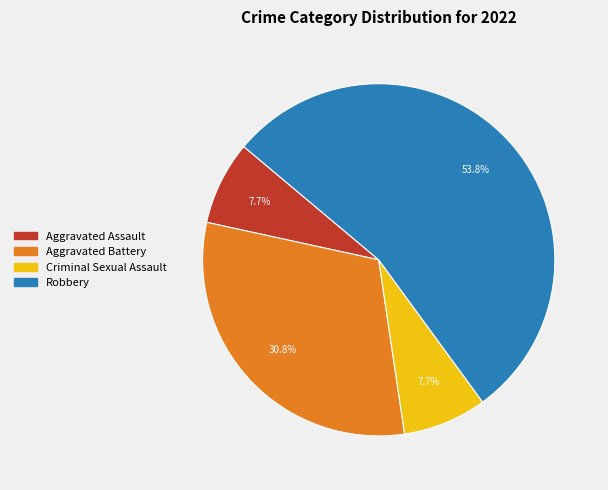

Is it true that Robbery is 44% of the pie?

False